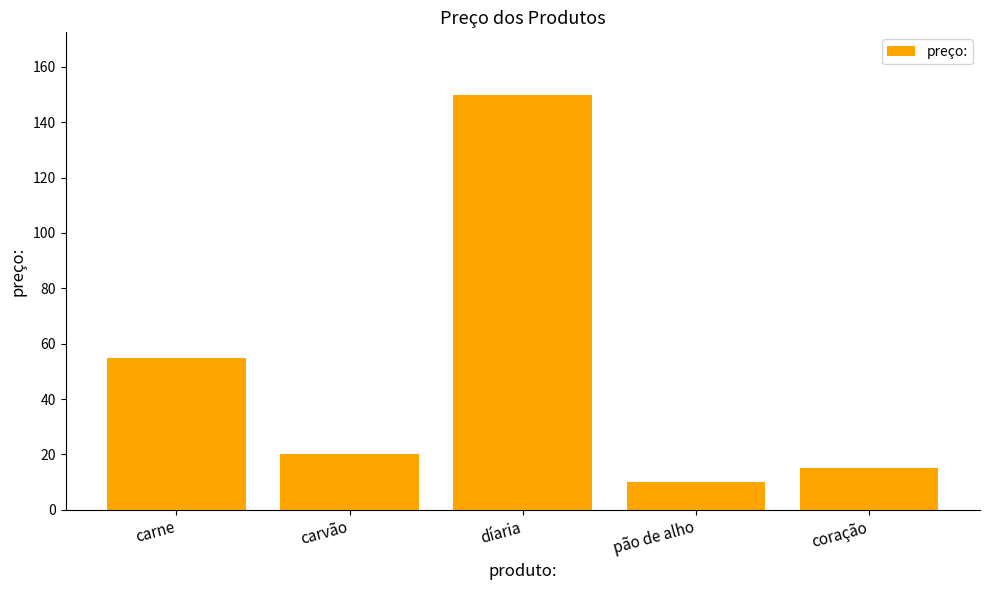

How many distinct data groups are displayed?

1